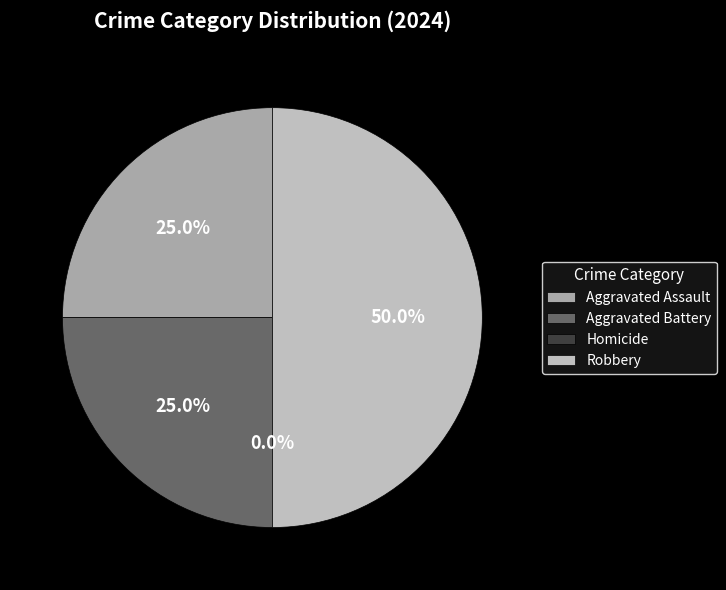

Which category has the biggest portion of the pie?

Robbery